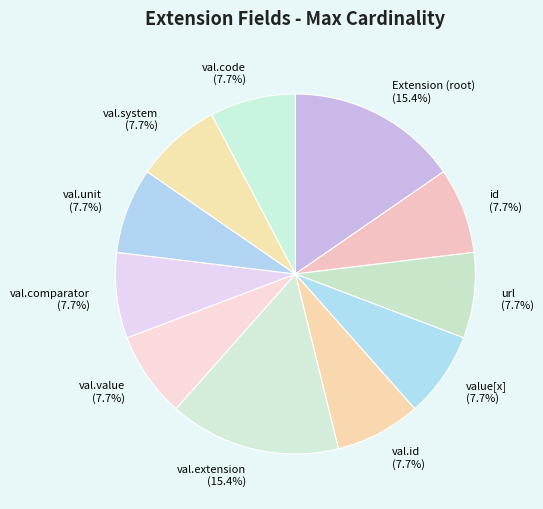

Does val.code represent more than half of the total?

No